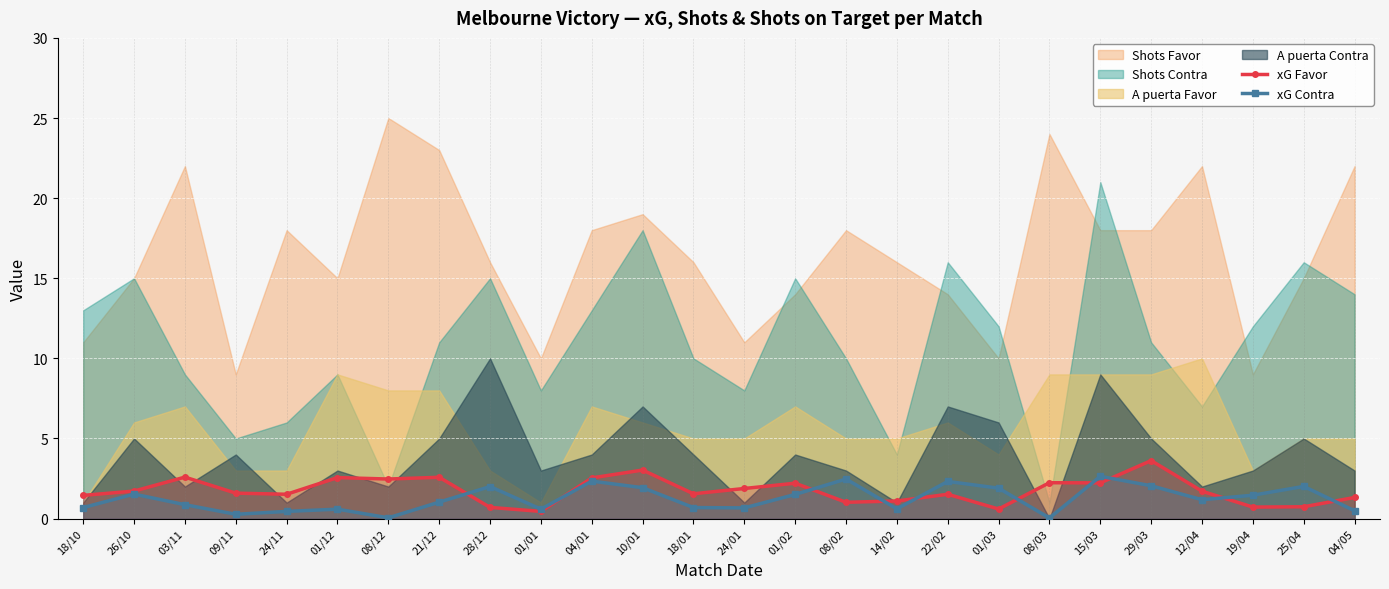

True or false: xG Contra has a value of 3.4 at 01/03.

False